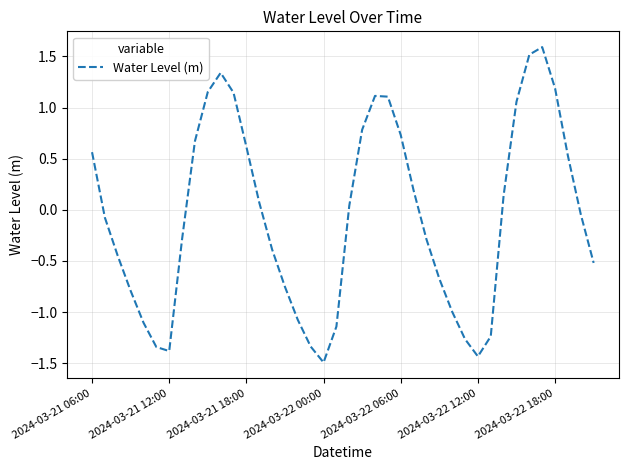

What is the difference between the maximum and minimum values?

3.1